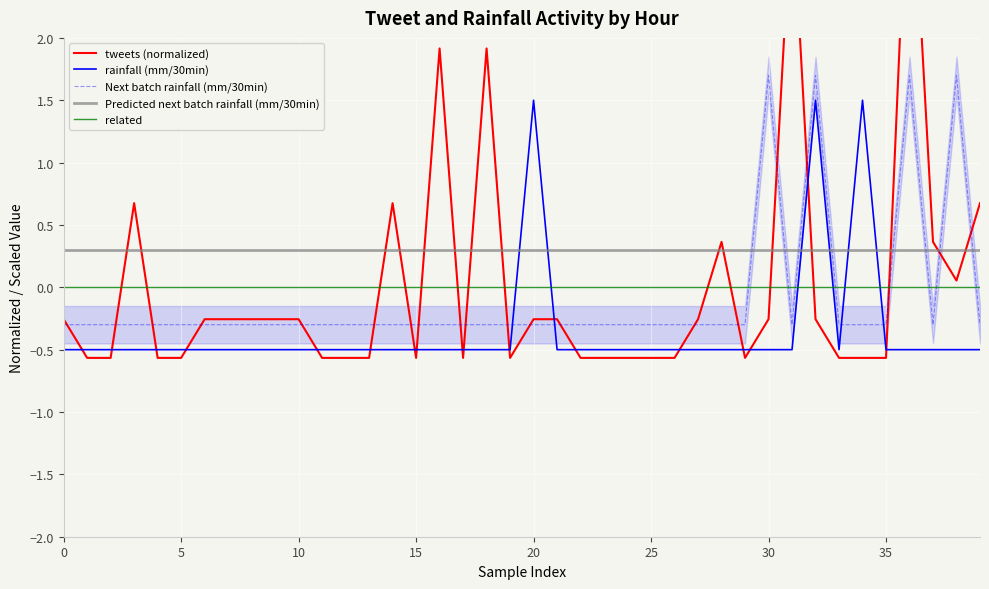

What is the difference between the second highest and second lowest values in the rainfall (mm/30min) series?

2.0